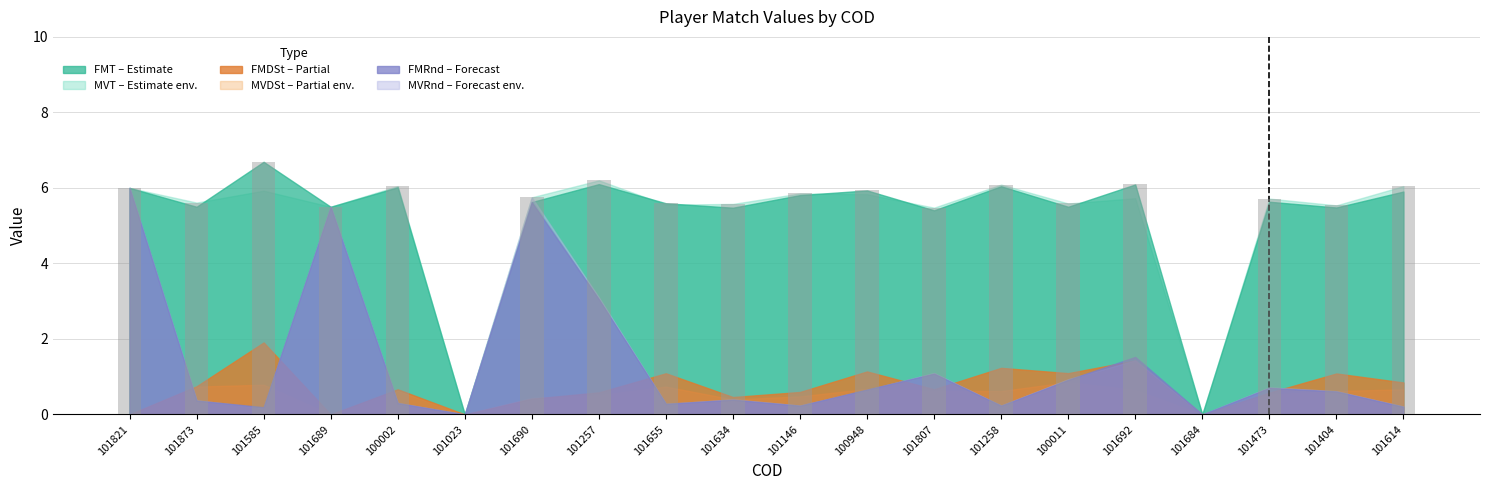

The chart shows a value of 8.9 at 101692. True or false?

False